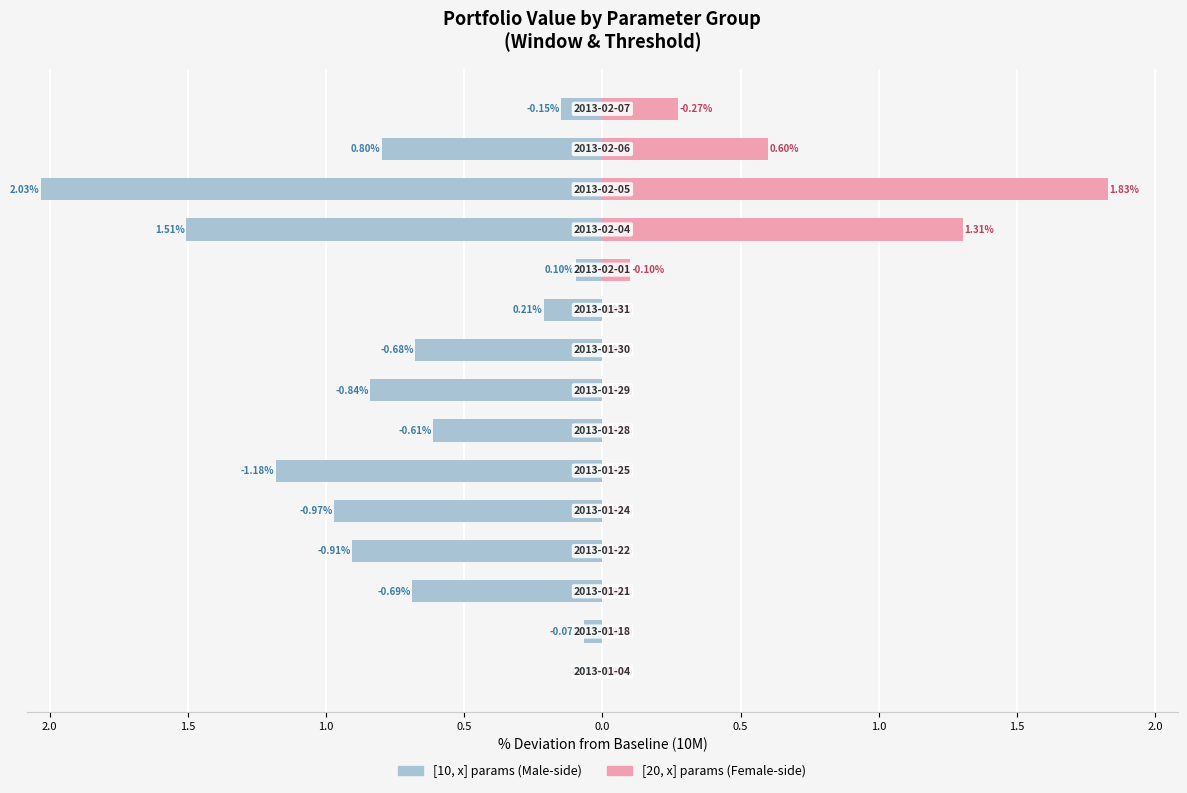

How many groups of bars are there?

15